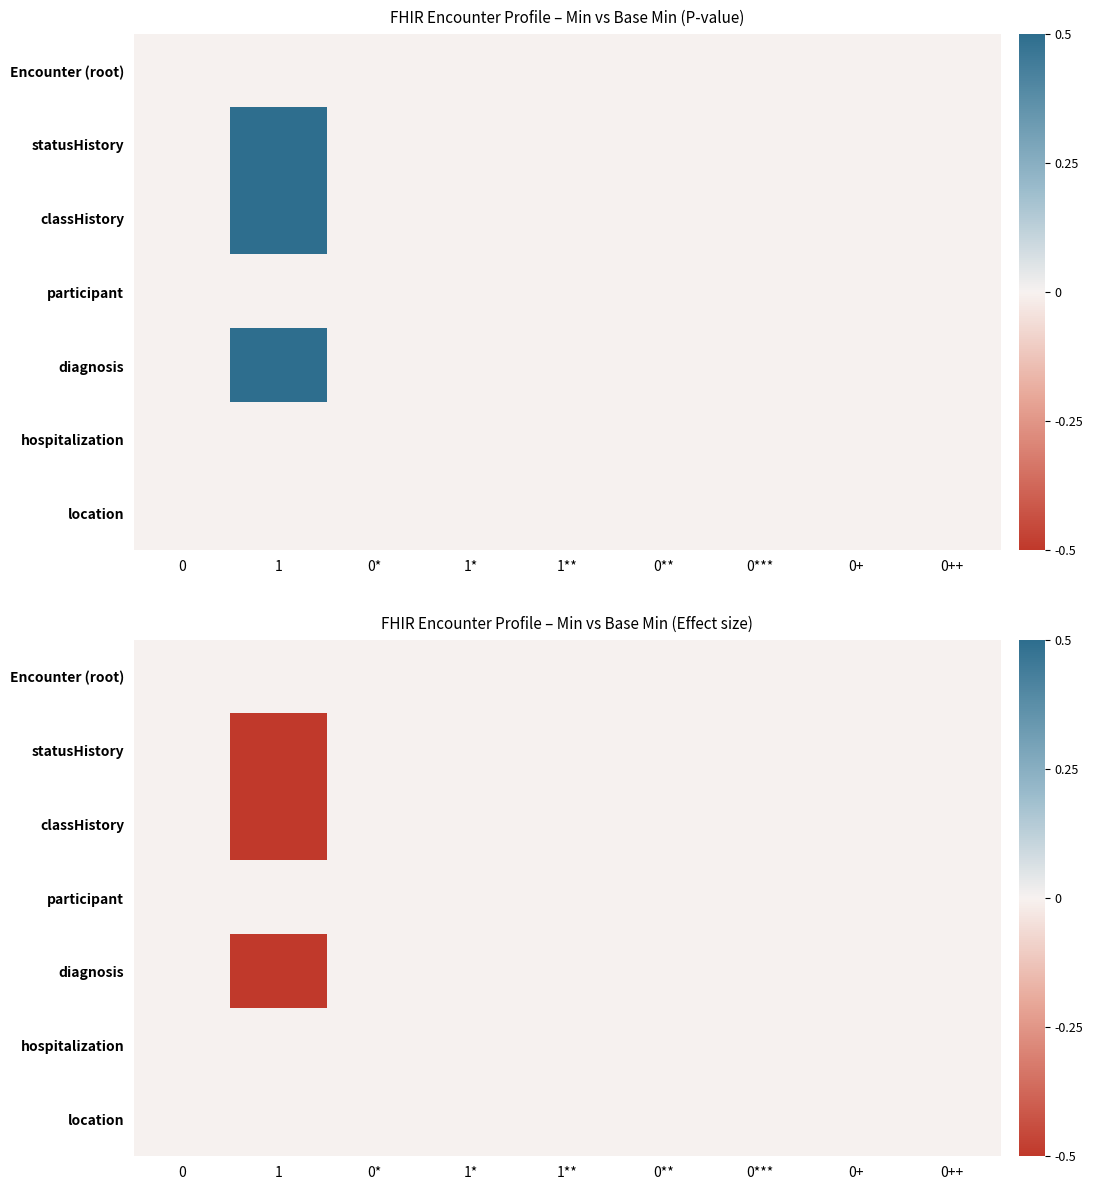

Which series has the widest spread of values?

statusHistory